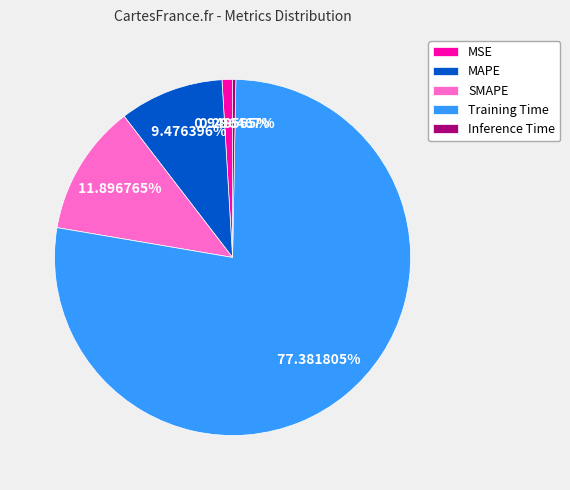

Which has a higher value, SMAPE or MAPE?

SMAPE